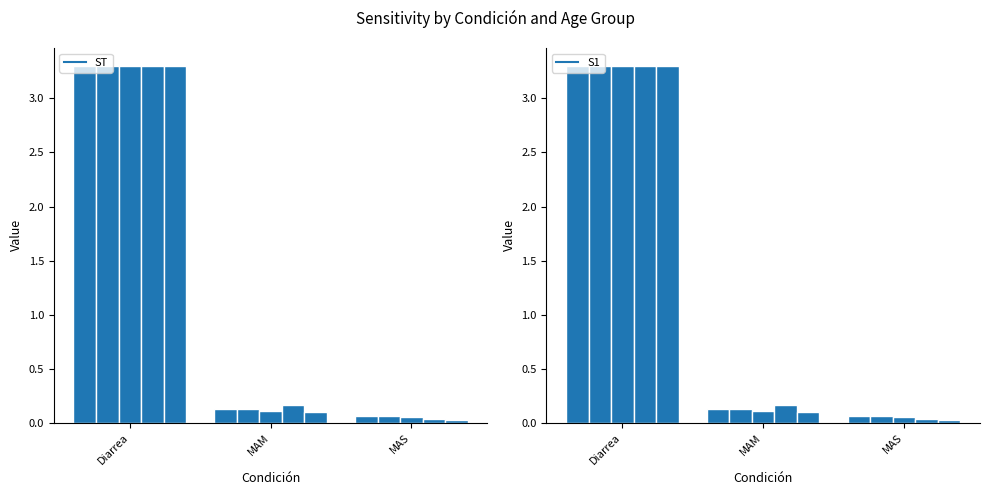

How many bars are there in each group?

5